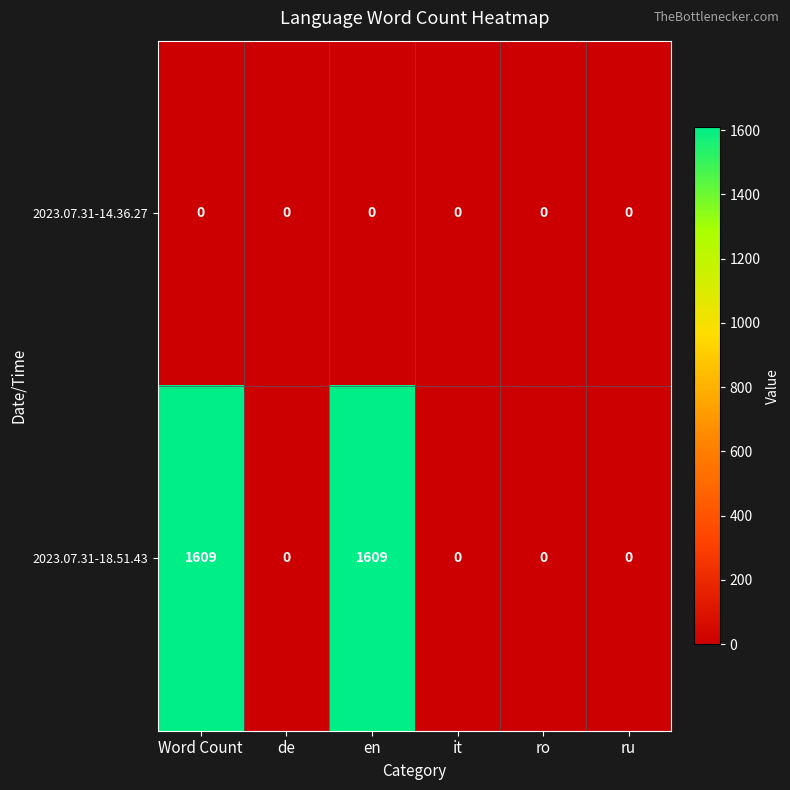

Count the number of categories in the chart.

6